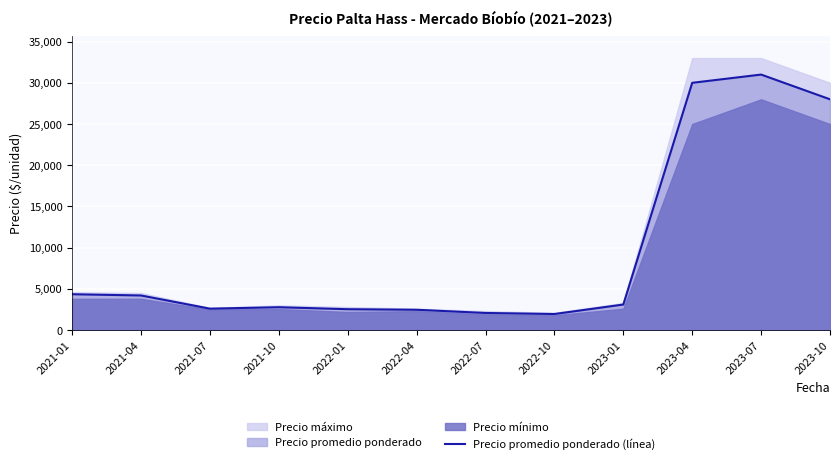

True or false: there are more than 2 points higher than both neighbors.

False